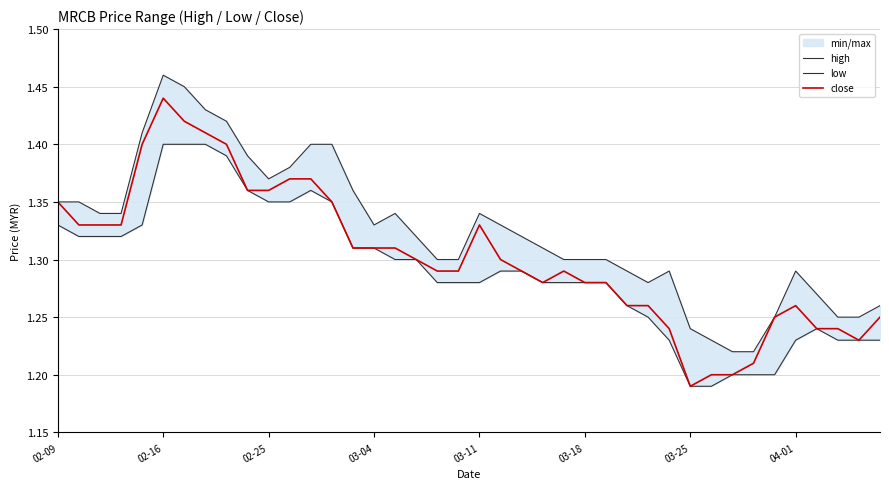

Where is high nearest to the value 1?

32